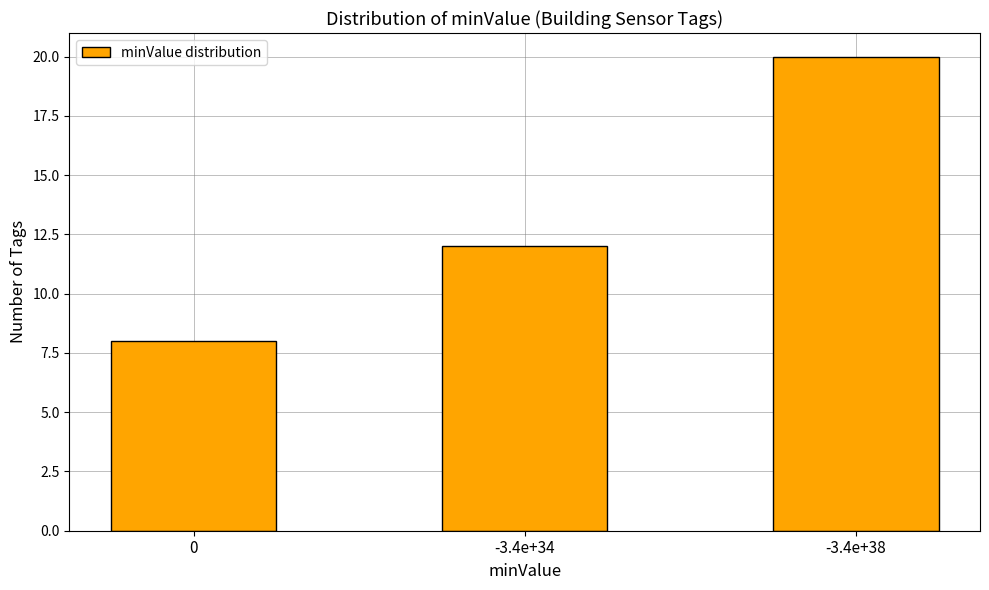

Reading left to right, transcribe all the data shown in this chart.

8	12	20